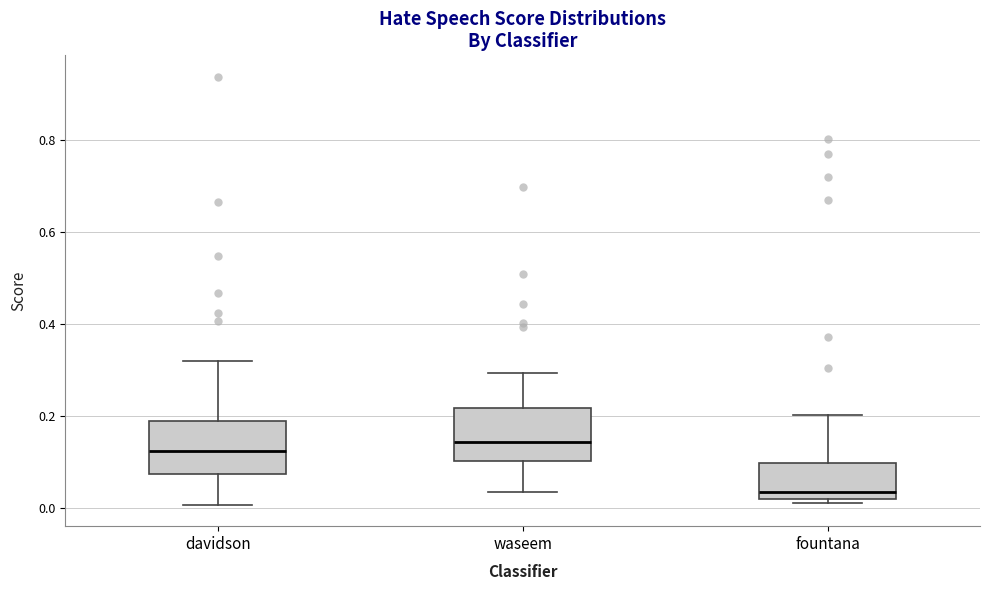

Reading left to right, transcribe this box plot: for each box, give where its median line is, the range the box spans, and where its two whiskers end, as read against the y-axis. The values are not printed on the chart, so give them approximately, as read against the axis.

davidson: median 0.12, box 0.08 to 0.18, whiskers 0.00 to 0.32
waseem: median 0.14, box 0.10 to 0.22, whiskers 0.04 to 0.30
fountana: median 0.04, box 0.02 to 0.10, whiskers 0.02 (just below the box's lower edge) to 0.20